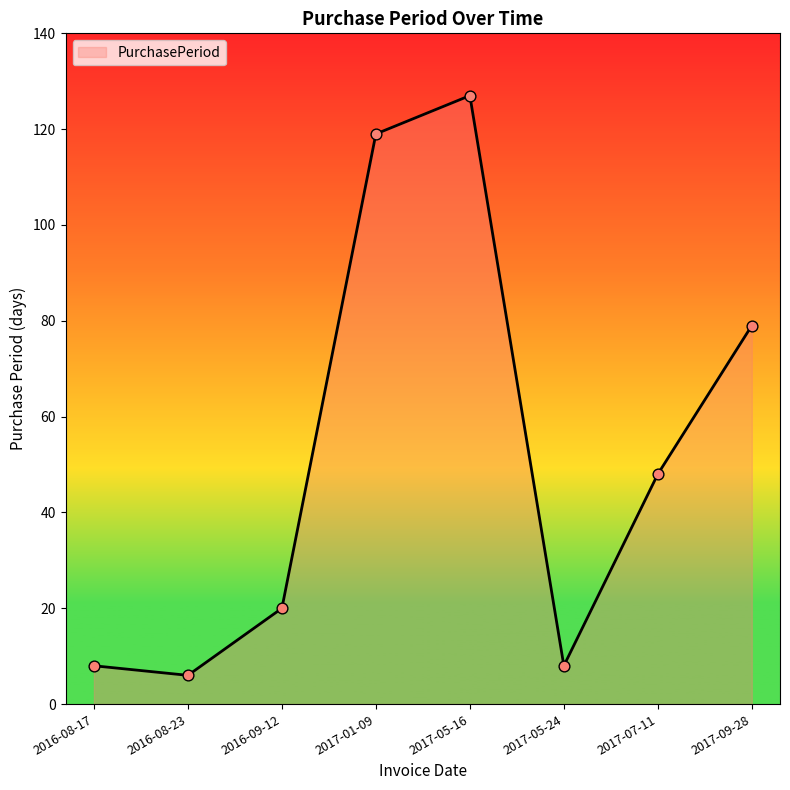

What is the change in value from 2016-08-17 to 2016-08-23?

-2